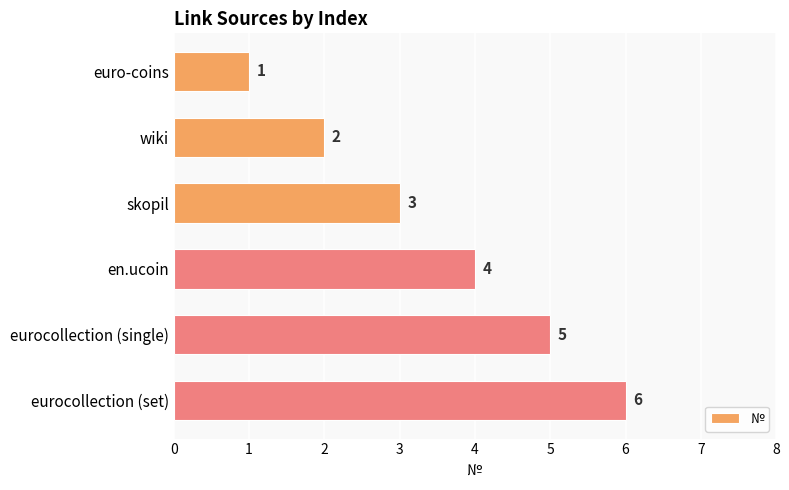

What is the greatest value displayed?

6